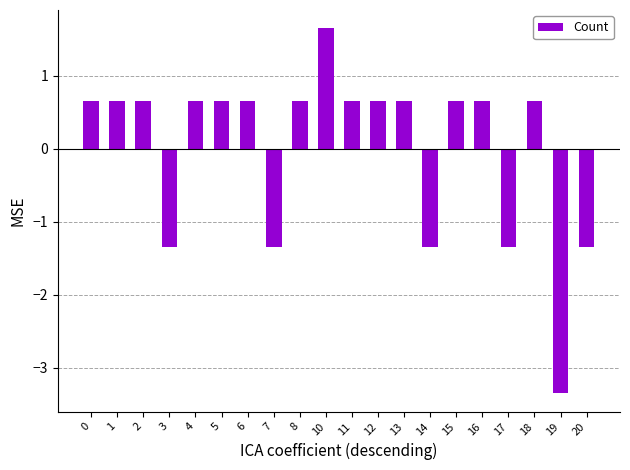

Is it true that the value at 20 is -1.4?

True